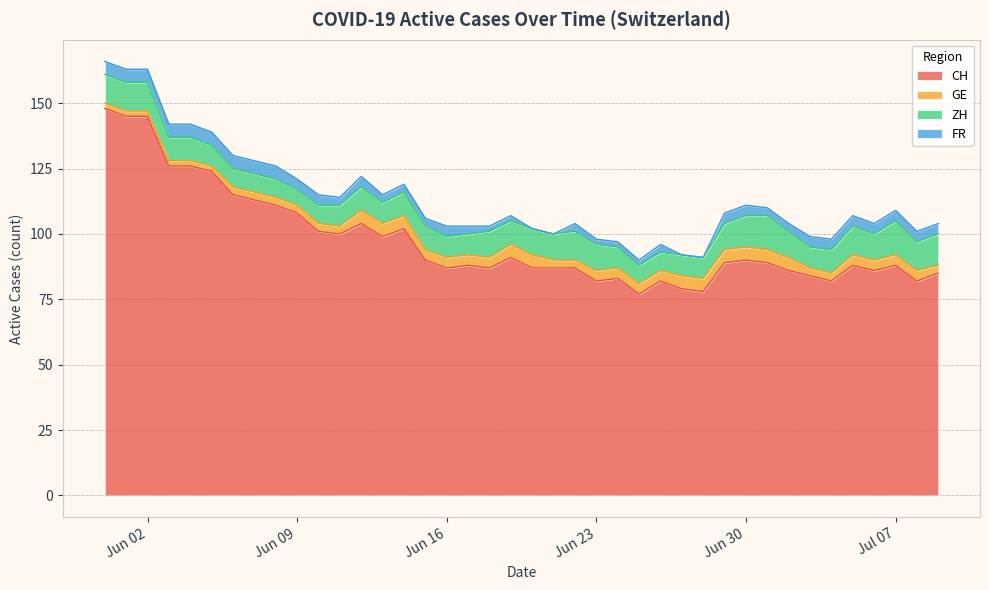

Does the chart display data point markers on the line(s)?

No